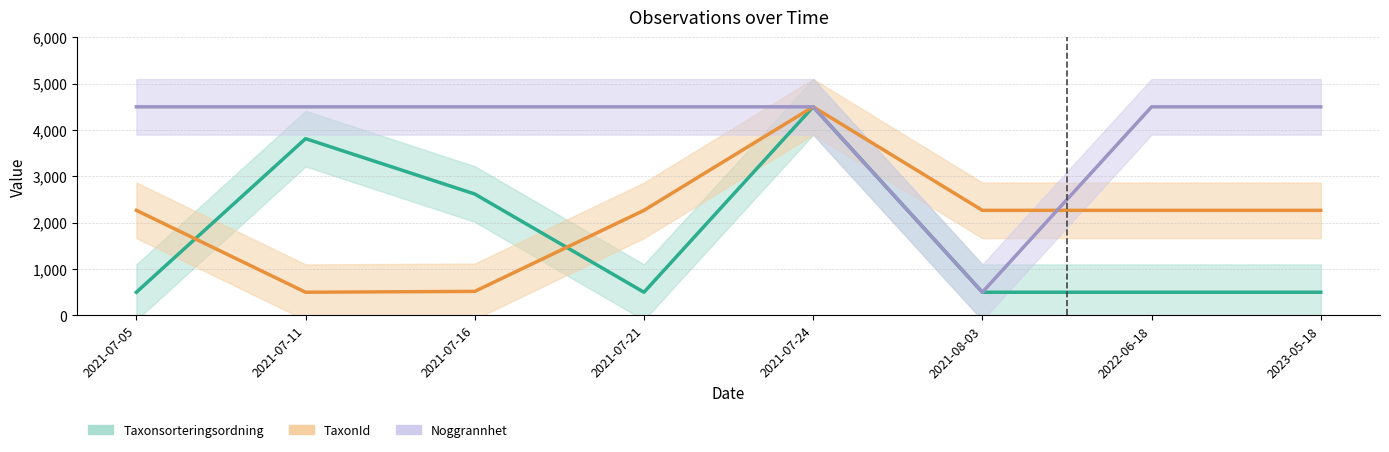

Where do TaxonId and Taxonsorteringsordning first cross each other?

2021-07-05 and 2021-07-11